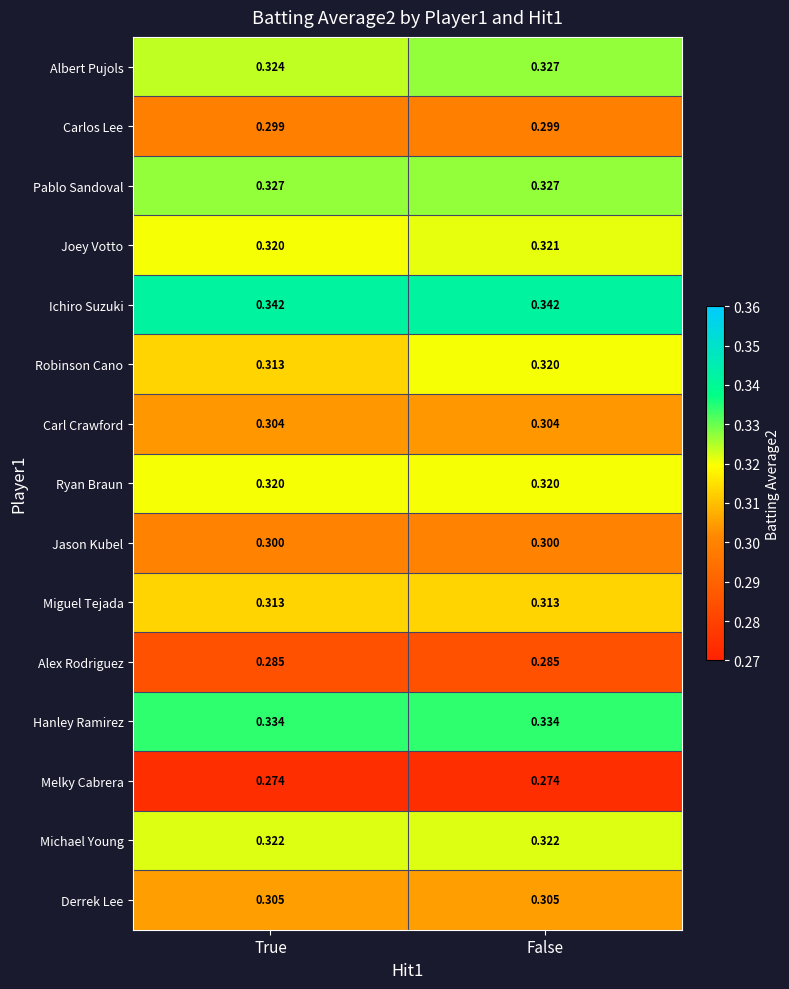

What is the minimum value shown in the chart?

0.3